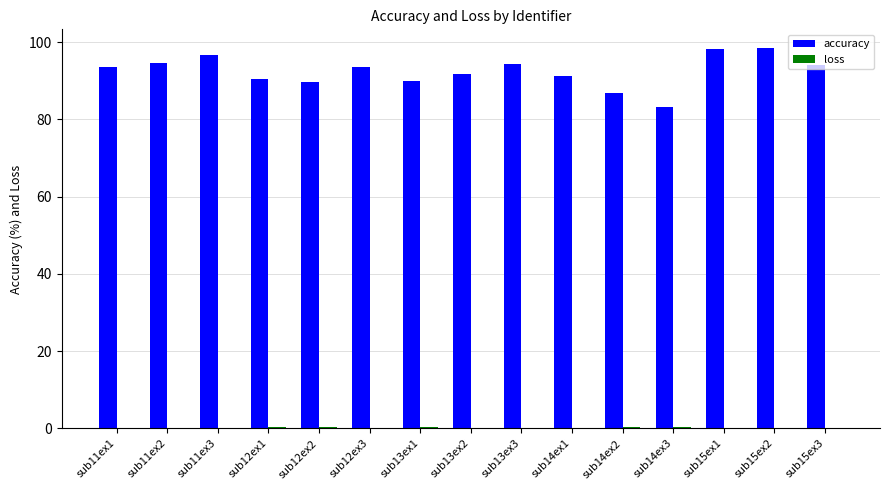

Is it true that accuracy equals 145.6 at sub11ex3?

False